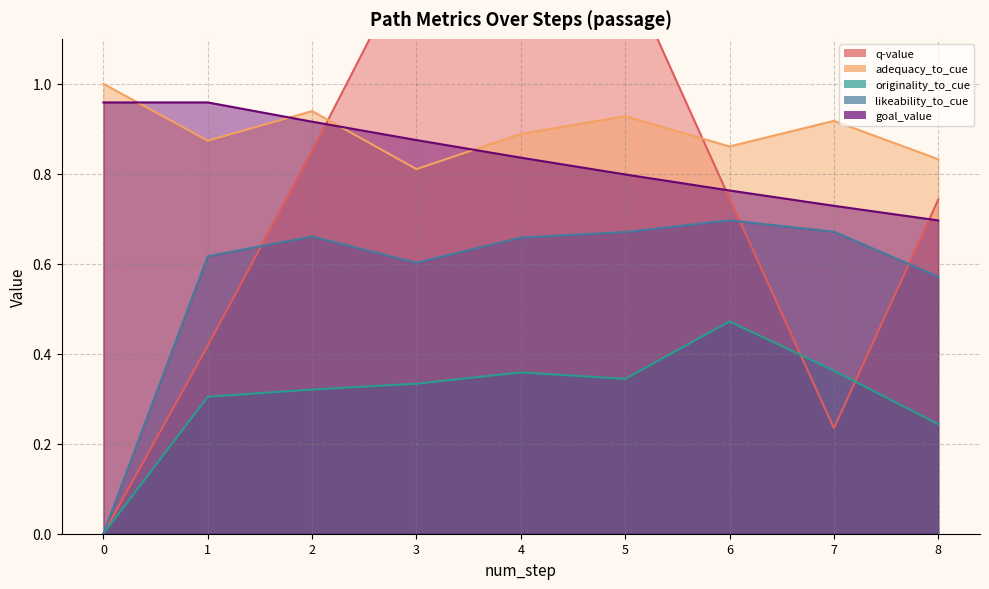

Which series ends up on top after the final intersection of q-value and adequacy_to_cue?

adequacy_to_cue